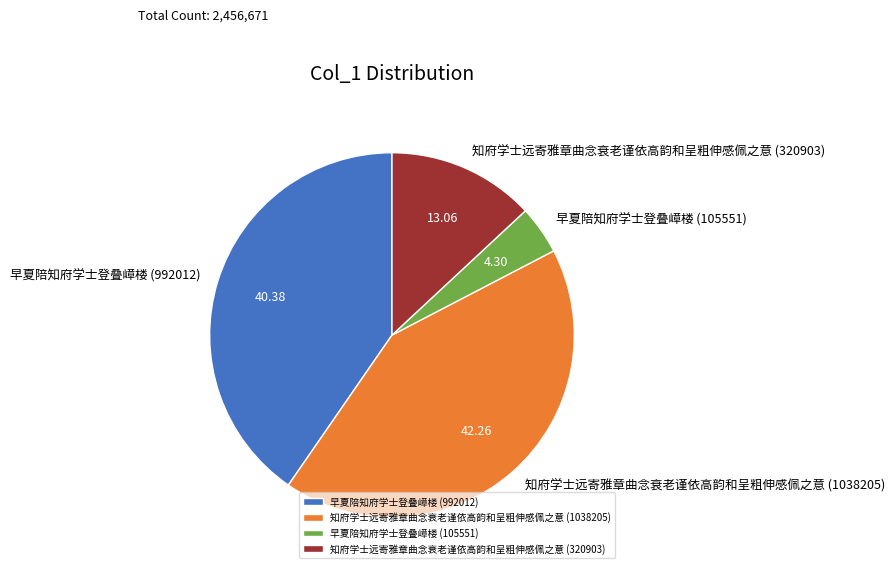

What is the largest slice in the pie chart?

知府学士远寄雅章曲念衰老谨依高韵和呈粗伸感佩之意 (1038205)